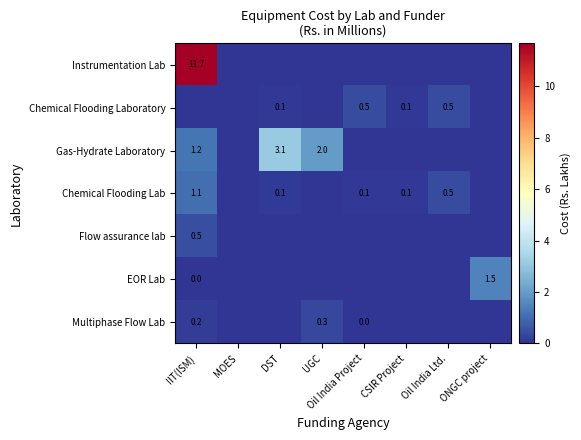

True or false: Instrumentation Lab has a value of 11.7 at IIT(ISM).

True